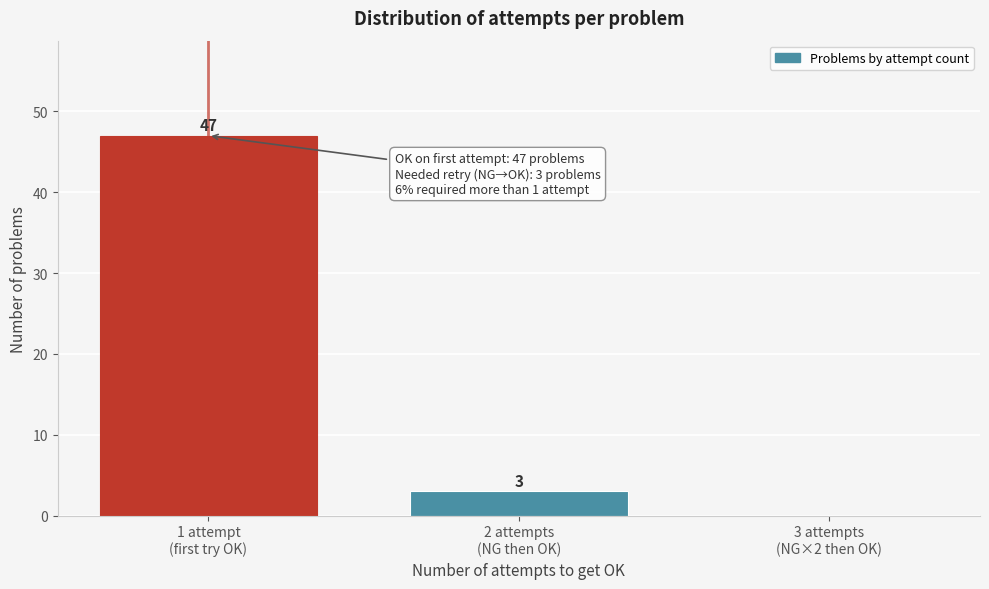

What is the sum of all values?

50